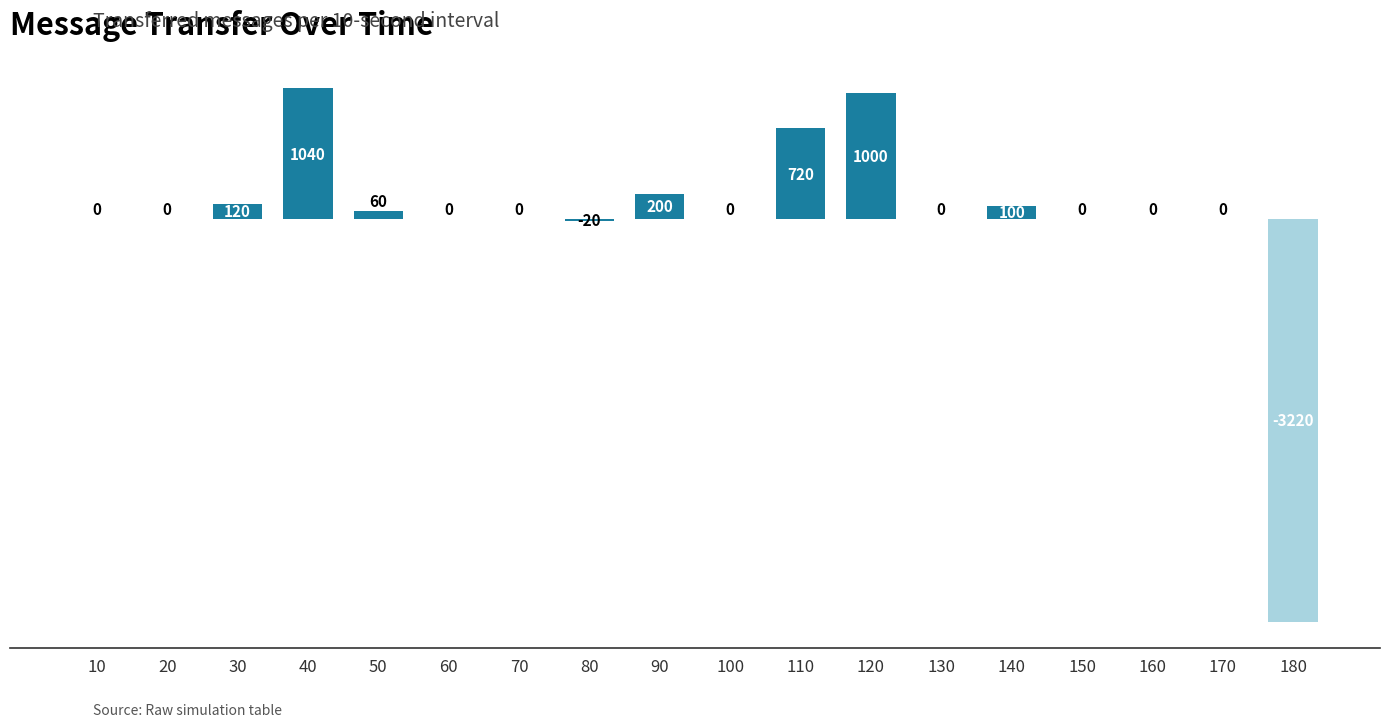

What is the maximum value shown in the chart?

1040